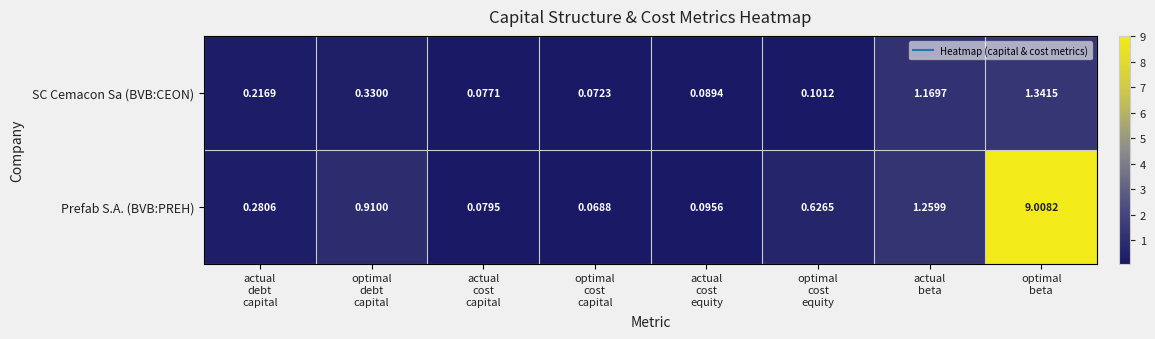

How many categories are shown in the chart?

8